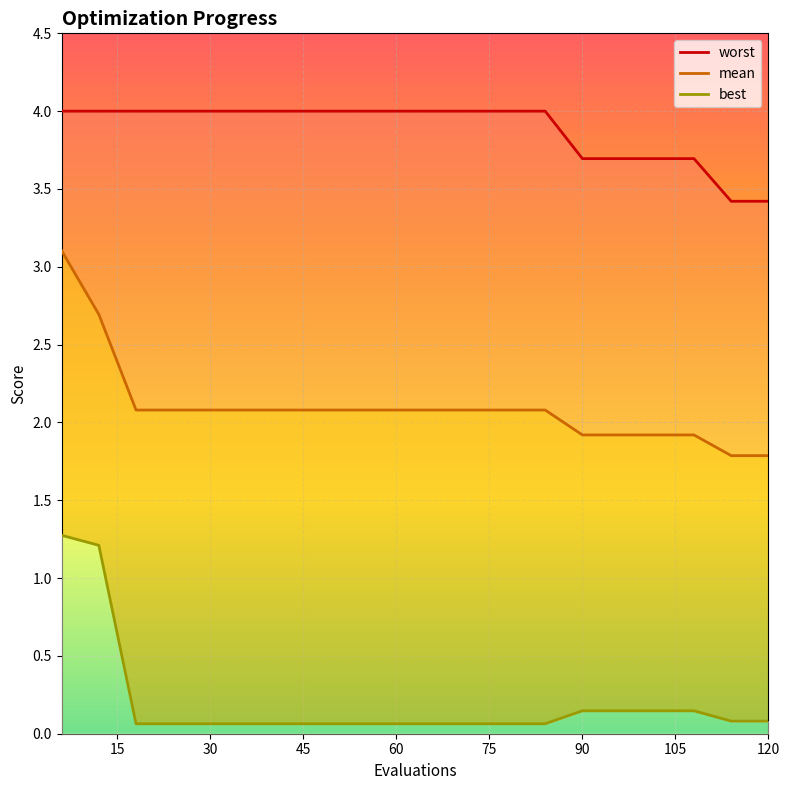

What is the sum of all mean values?

42.0